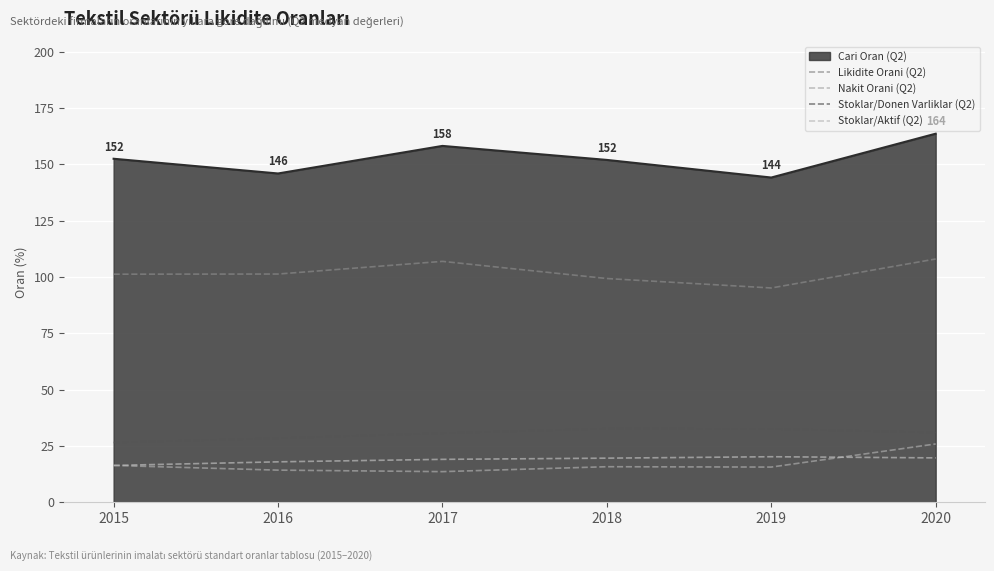

What is the difference between the second highest and second lowest values in the Likidite Orani (Q2) series?

7.6